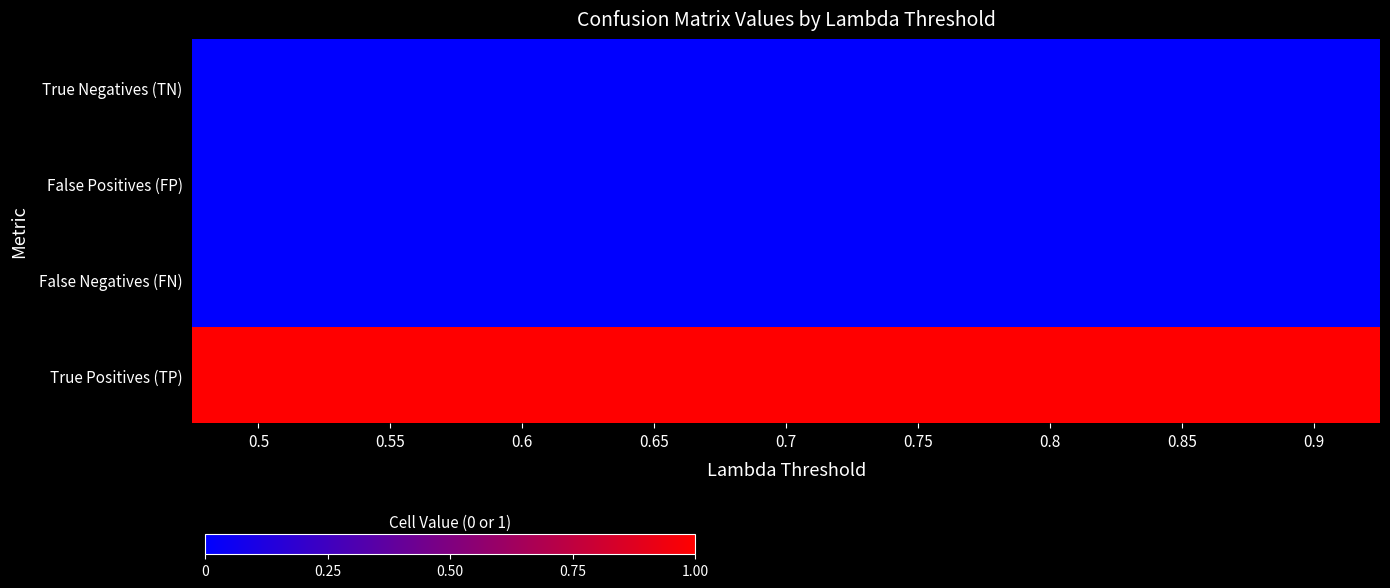

Reading left to right, extract all data points from this chart.

True Negatives (TN): 0.5=0	0.55=0	0.6=0	0.65=0	0.7=0	0.75=0	0.8=0	0.85=0	0.9=0
False Positives (FP): 0.5=0	0.55=0	0.6=0	0.65=0	0.7=0	0.75=0	0.8=0	0.85=0	0.9=0
False Negatives (FN): 0.5=0	0.55=0	0.6=0	0.65=0	0.7=0	0.75=0	0.8=0	0.85=0	0.9=0
True Positives (TP): 0.5=1	0.55=1	0.6=1	0.65=1	0.7=1	0.75=1	0.8=1	0.85=1	0.9=1